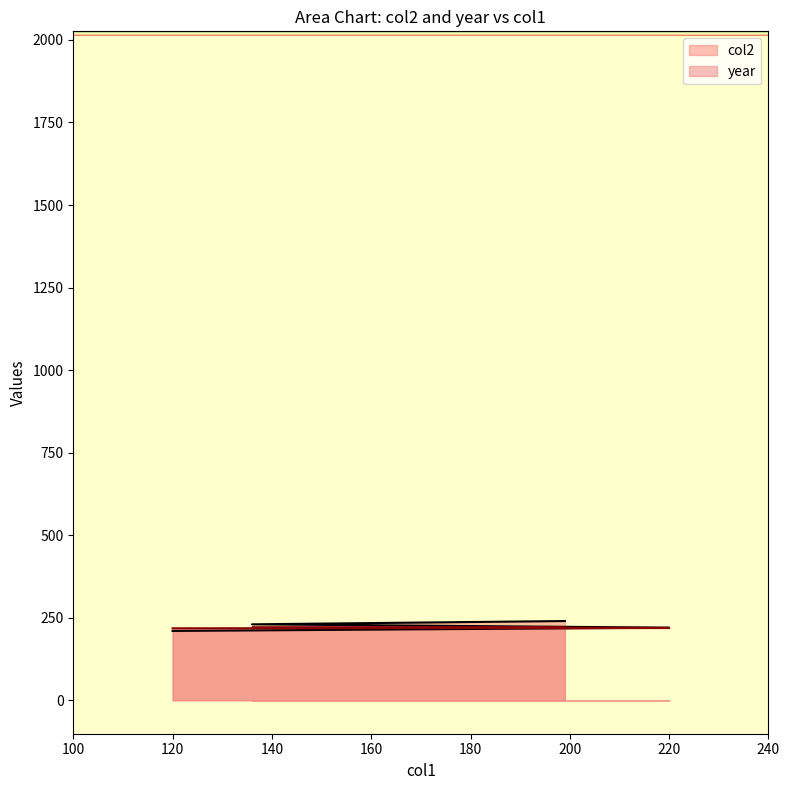

How many values in the year series exceed 220?

1